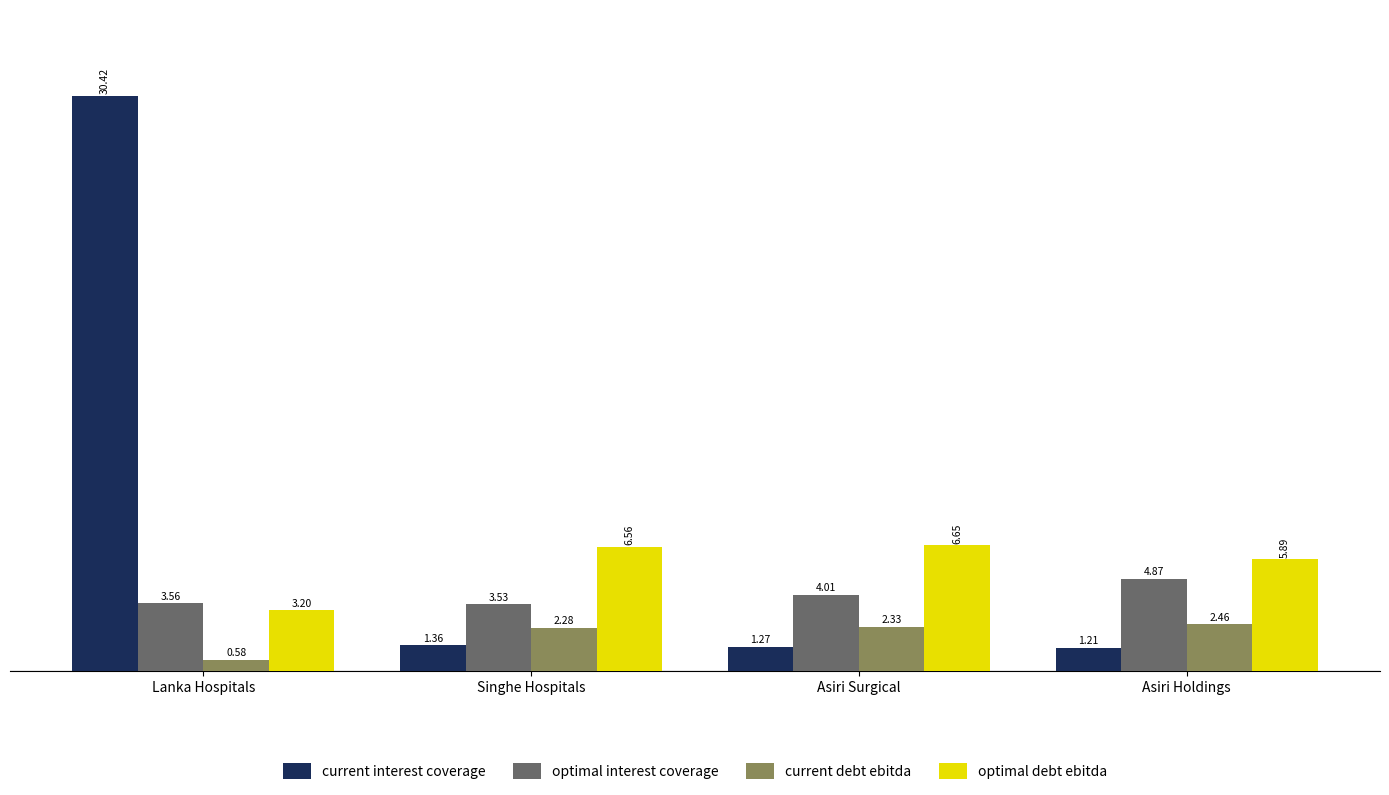

Rank the series by their maximum value, from highest to lowest.

current interest coverage, optimal debt ebitda, optimal interest coverage, current debt ebitda